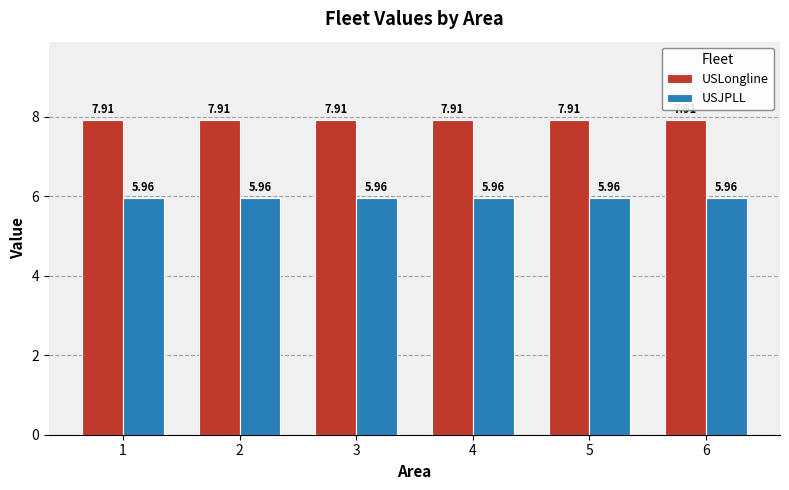

Rank the series by their average value, from lowest to highest.

USJPLL, USLongline